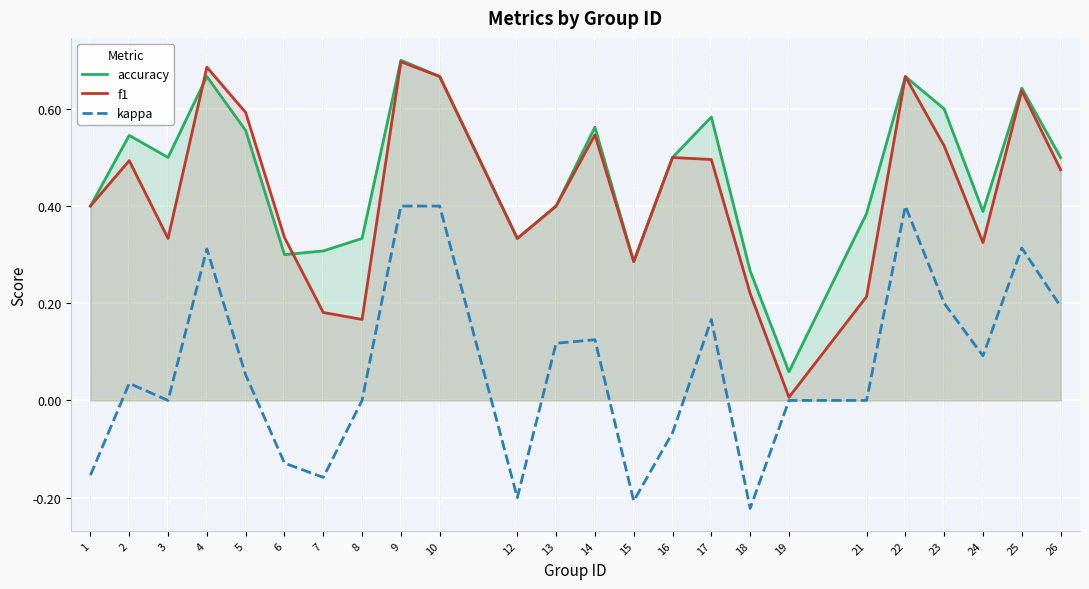

Is it true that kappa equals 0.5 at 4?

False